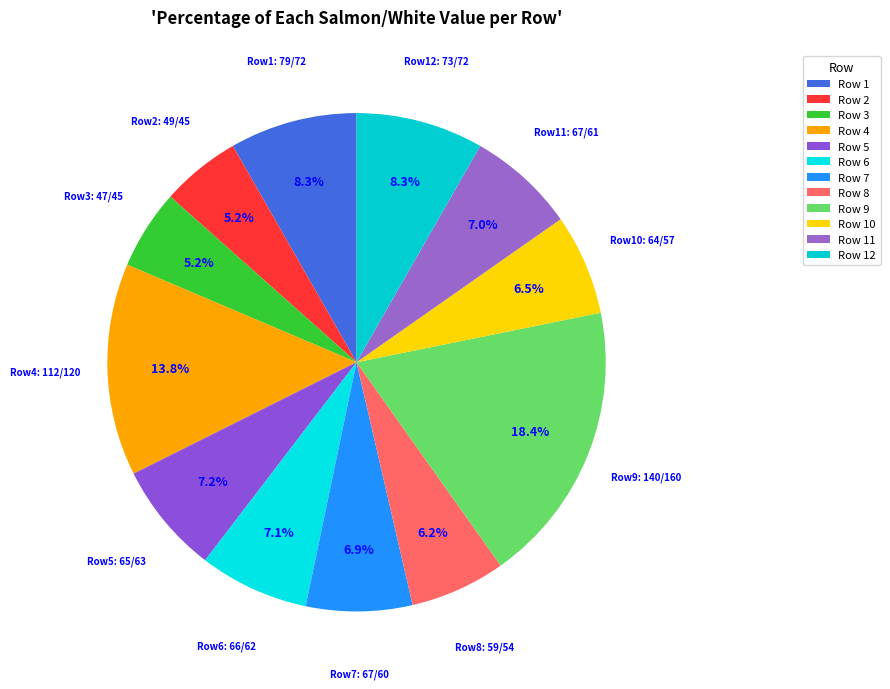

Count the number of slices in the pie.

12